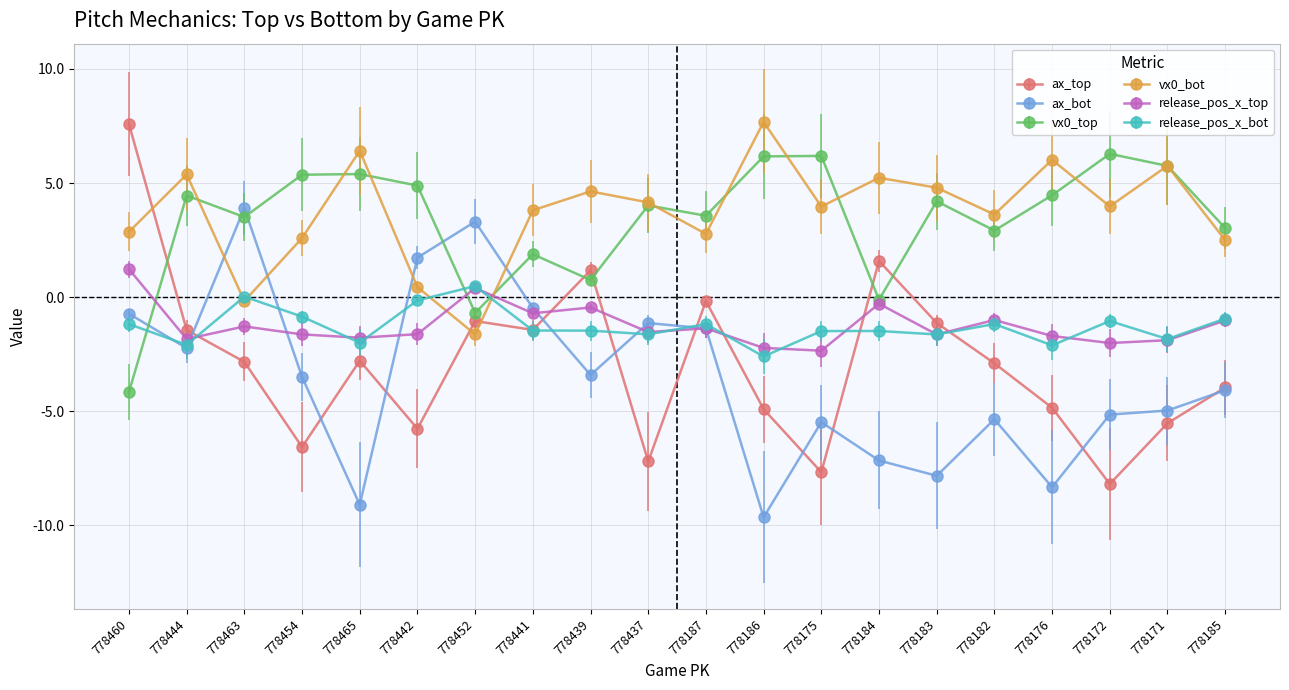

How many distinct data groups are displayed?

6